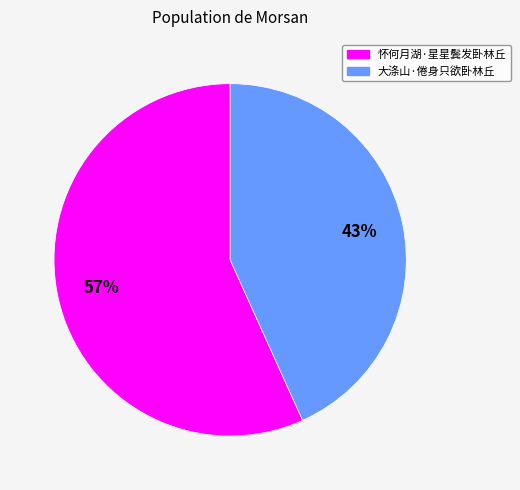

How many segments does this pie chart have?

2